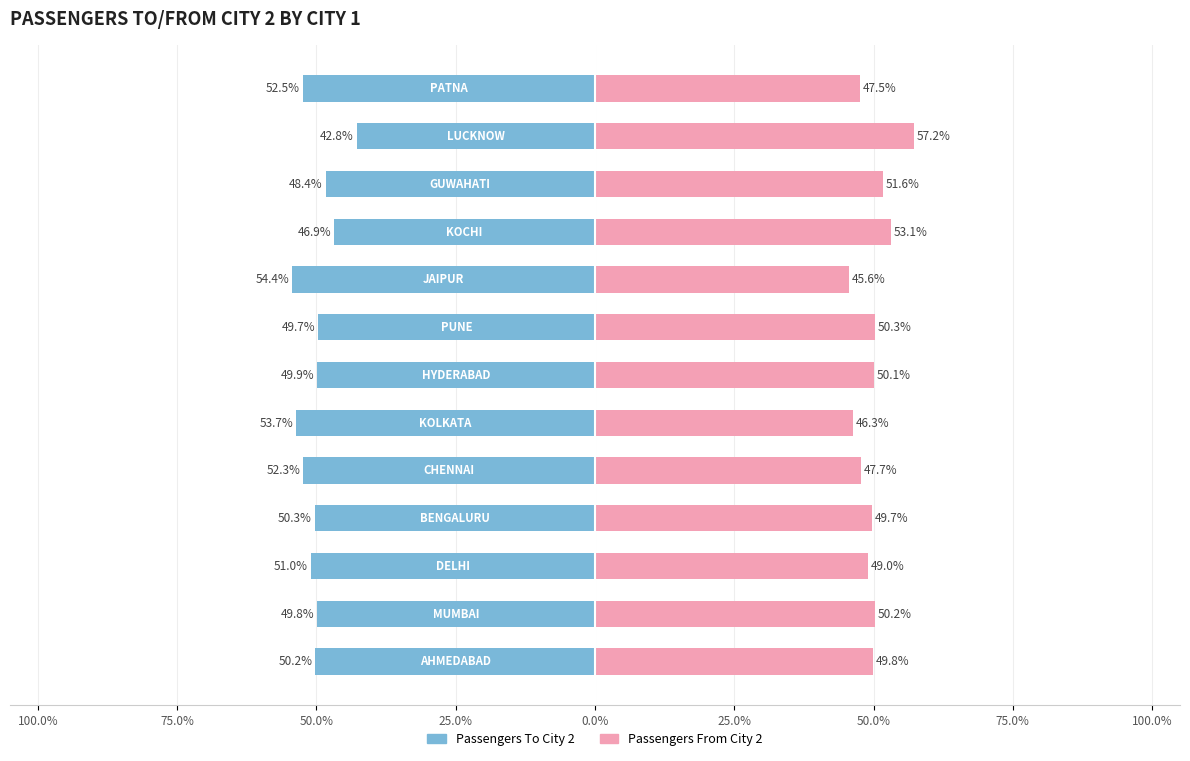

Reading left to right, extract all data points from this chart.

Passengers To City 2: -50.2	-49.8	-51.0	-50.3	-52.3	-53.7	-49.9	-49.7	-54.4	-46.9	-48.4	-42.8	-52.5
Passengers From City 2: 49.8	50.2	49.0	49.7	47.7	46.3	50.1	50.3	45.6	53.1	51.6	57.2	47.5